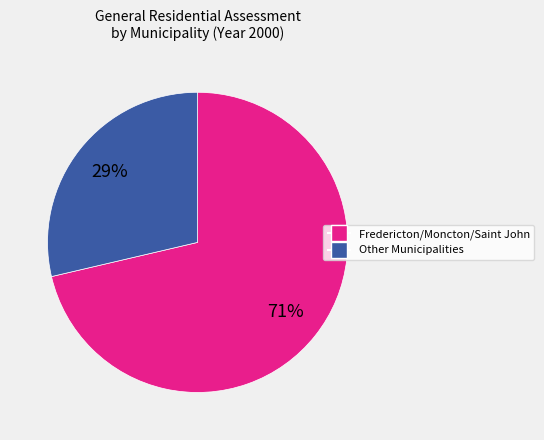

Is there a majority slice in this chart?

Yes